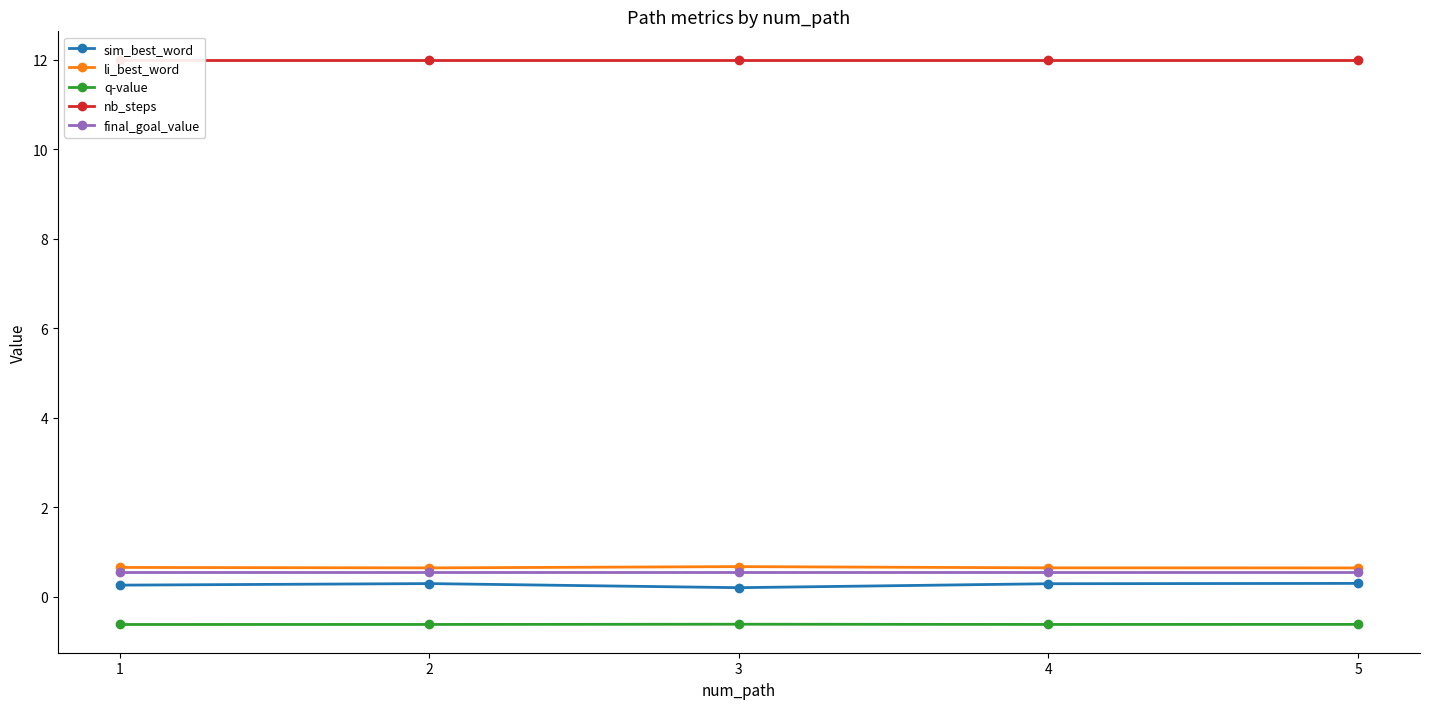

What are all the series names shown in the legend?

sim_best_word, li_best_word, q-value, nb_steps, final_goal_value